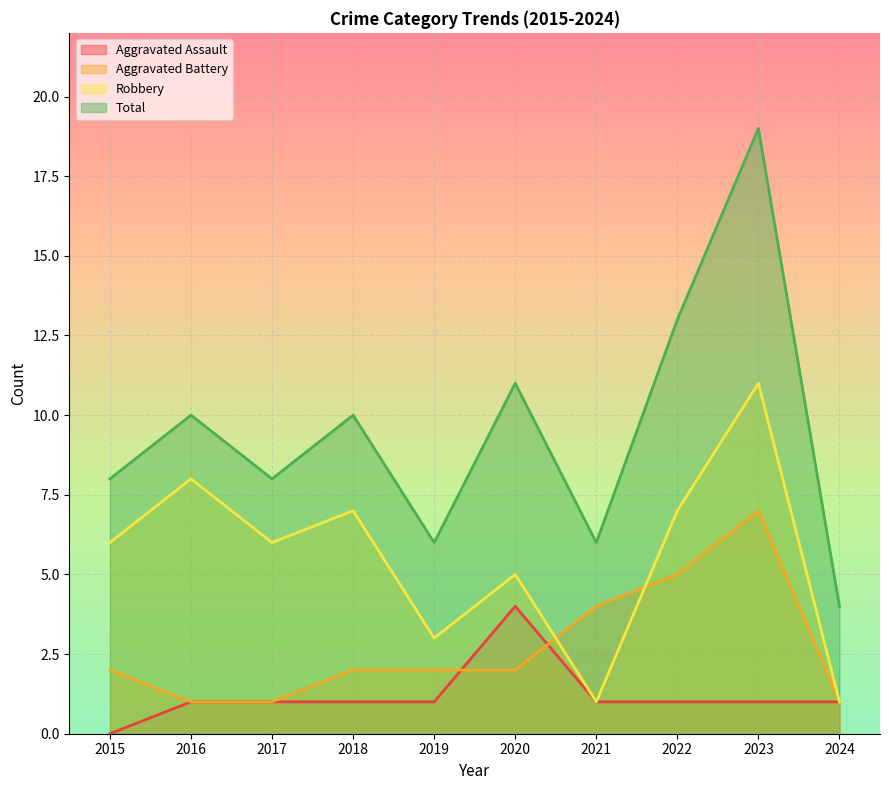

What is the difference between the second highest and minimum values in the Aggravated Battery series?

4